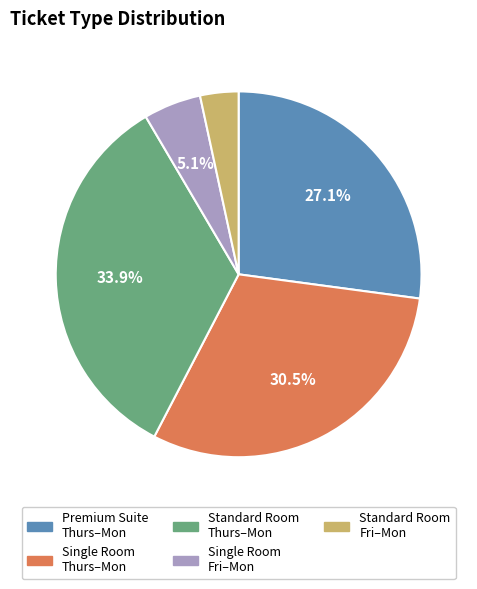

Is there any slice that represents more than half of the pie?

No